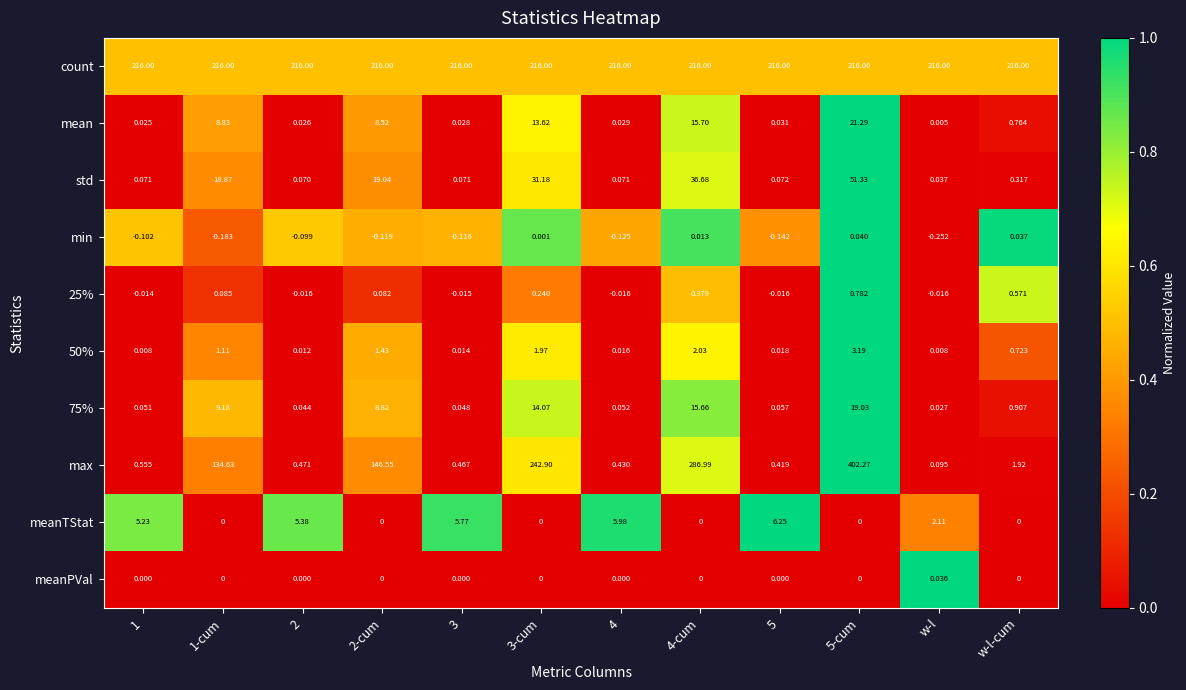

At which category is the sum across all series the highest?

5-cum